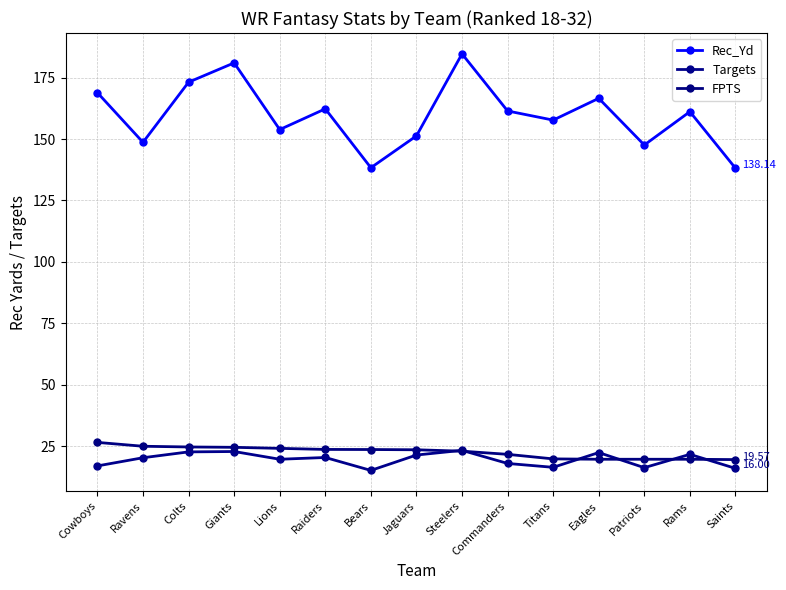

True or false: Rec_Yd and FPTS cross at least once.

False